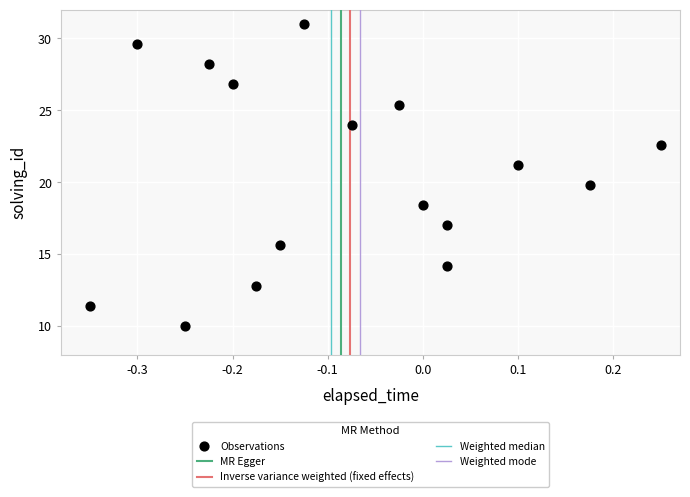

What is the range of X values (max minus min)?

0.6